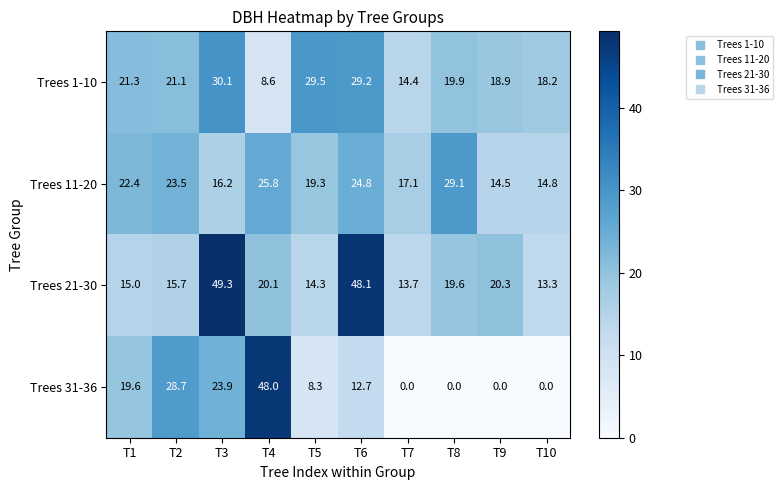

List the series in order of their peak value, lowest first.

Trees 11-20, Trees 1-10, Trees 31-36, Trees 21-30